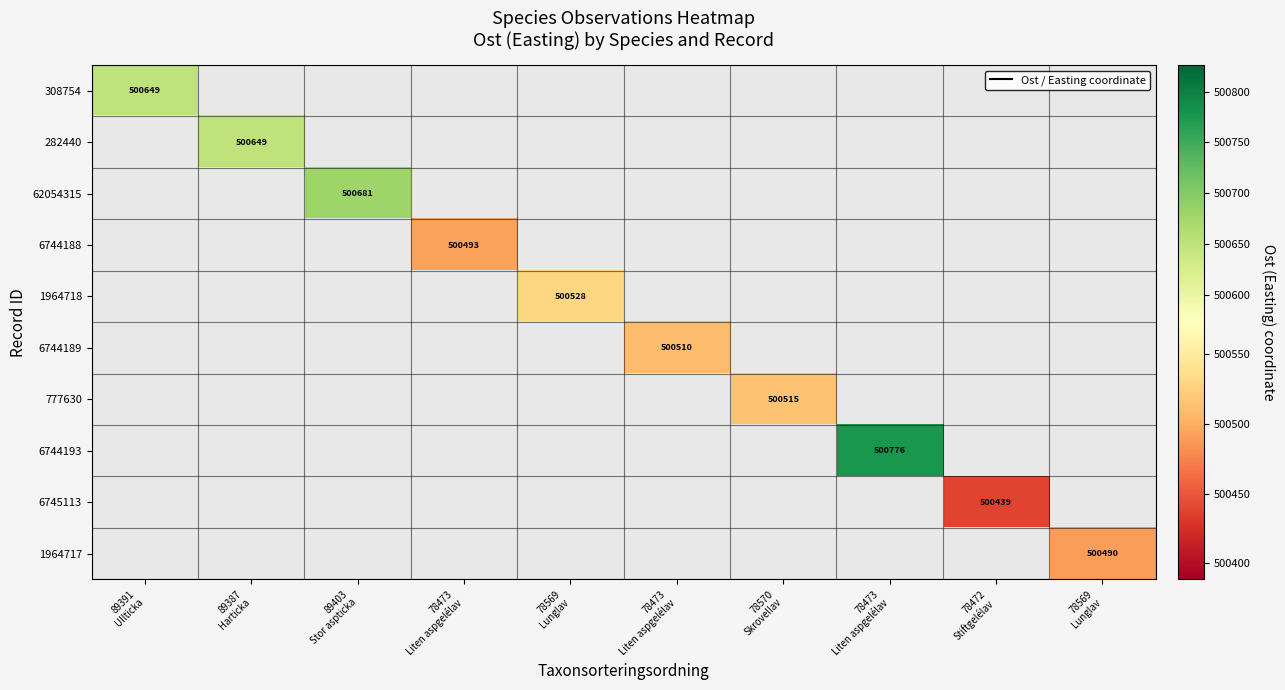

Which category has the lowest value in the 308754 series?

89391 Ullticka